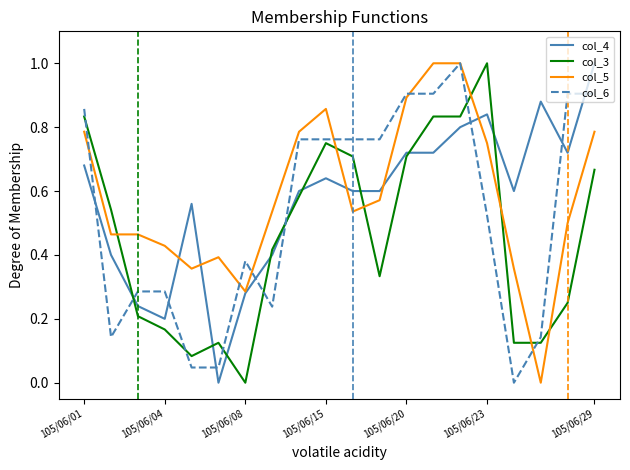

What is the maximum value for col_6?

1.0